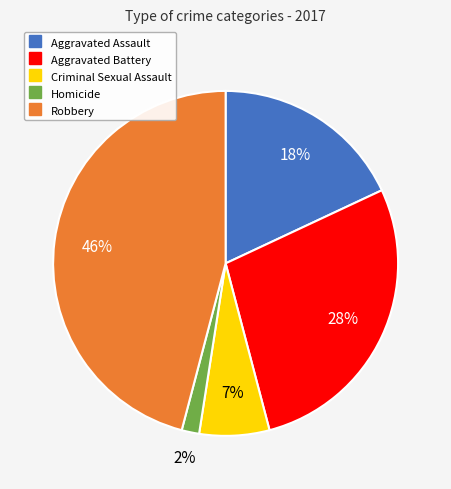

Is it true that Robbery is 46% of the pie?

True